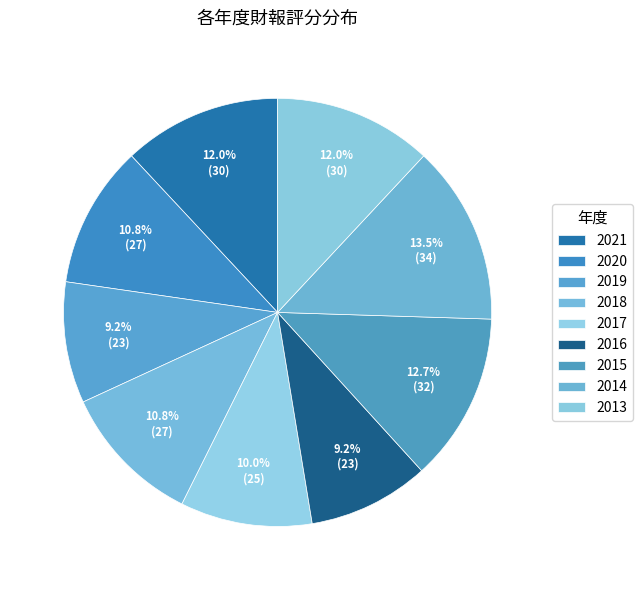

Is the sum of 2020 and 2016 greater than half?

No